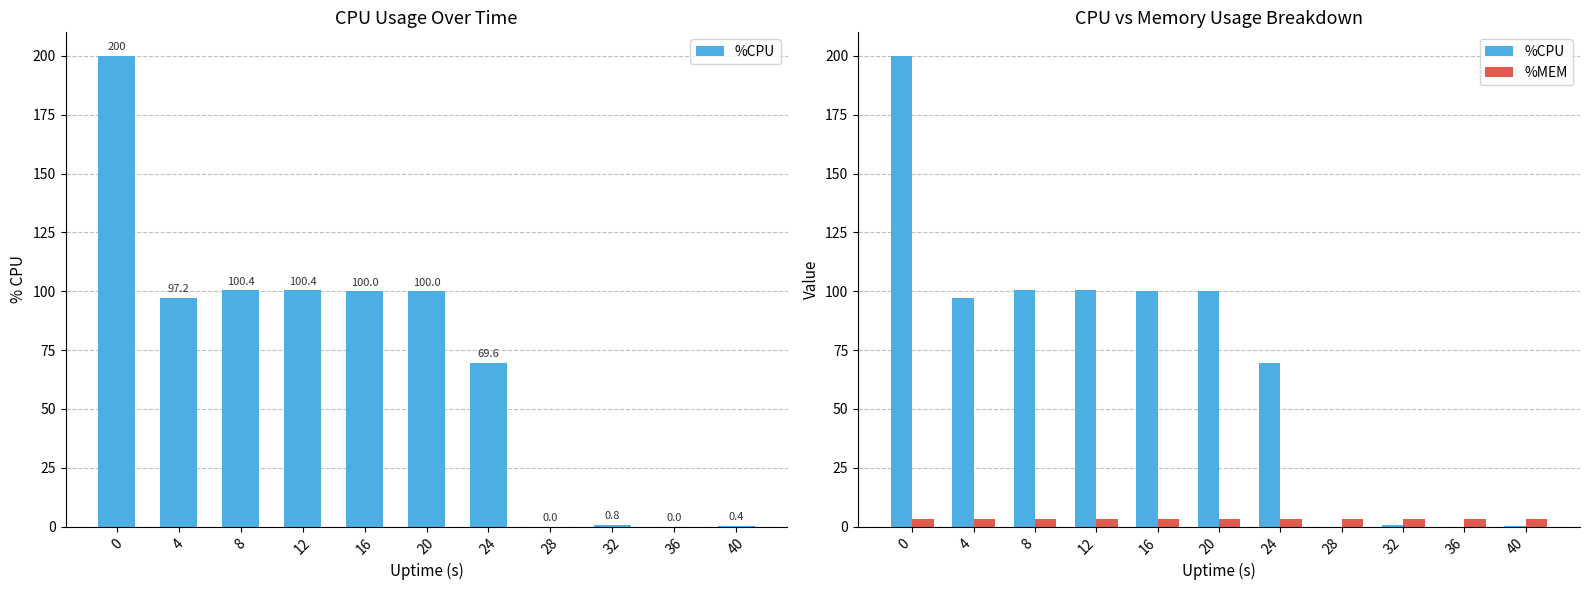

Are the bars horizontal?

No